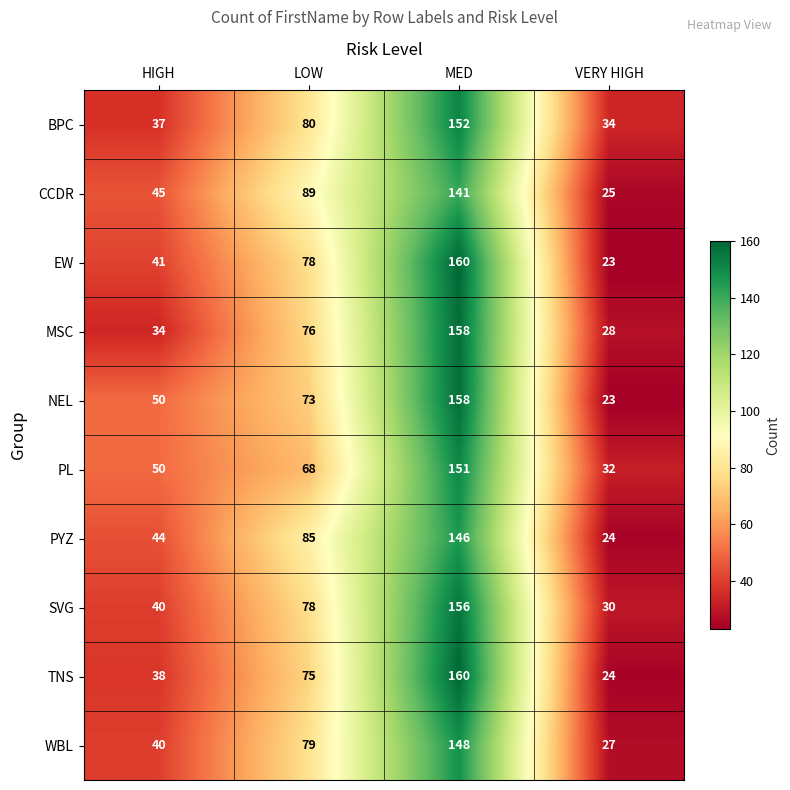

What is the difference between the highest and lowest values at VERY HIGH?

11